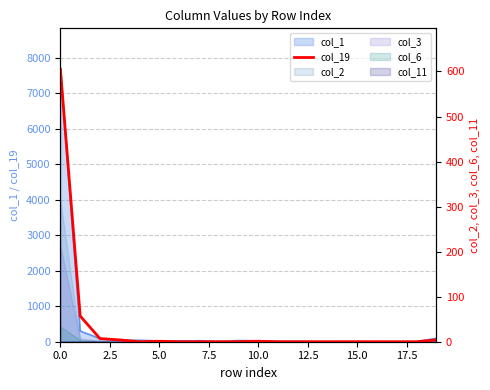

The chart shows a value of 408 at 9. True or false?

False